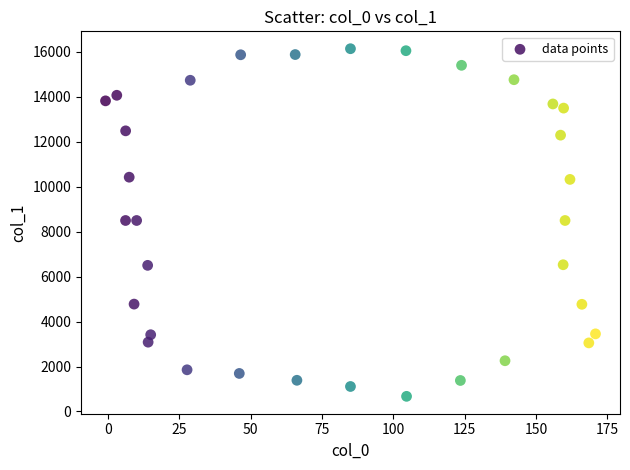

What is the range of Y values (max minus min)?

15470.8